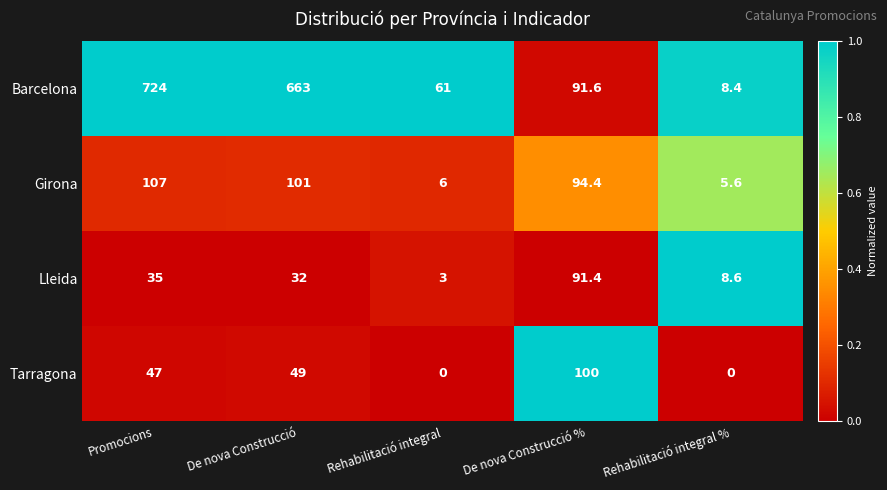

Reading left to right, list all the values displayed in this chart.

Barcelona: 724.0	663.0	61.0	91.6	8.4
Girona: 107.0	101.0	6.0	94.4	5.6
Lleida: 35.0	32.0	3.0	91.4	8.6
Tarragona: 47.0	49.0	0.0	100.0	0.0